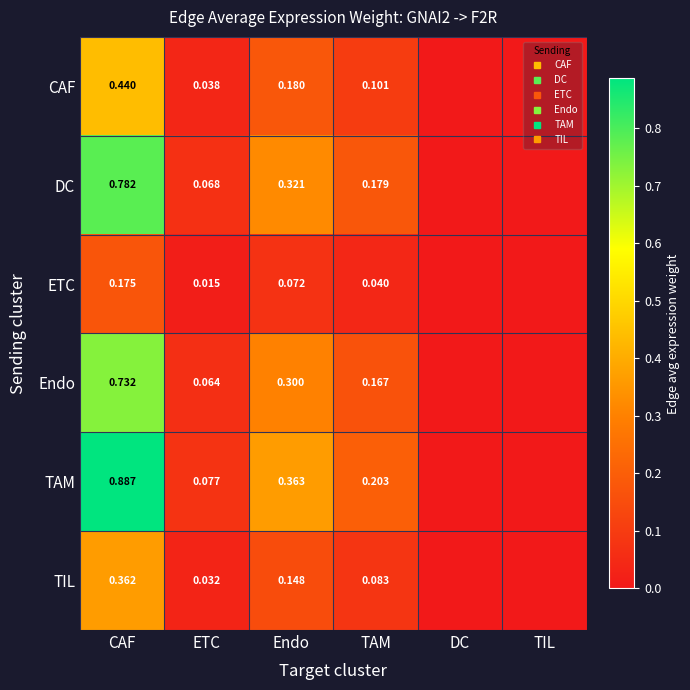

Is it true that CAF equals 0.3 at Endo?

False